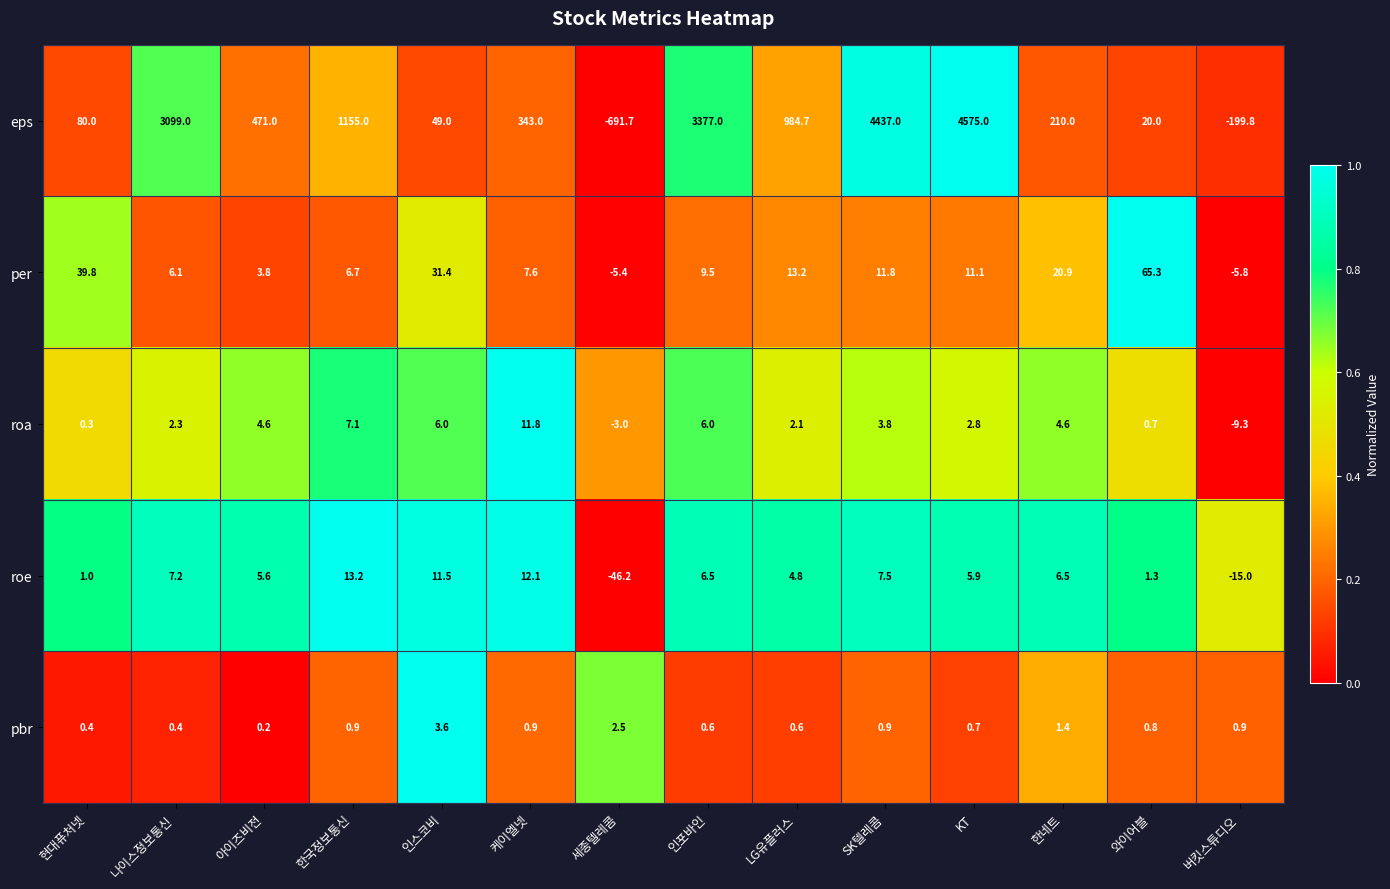

The roe series shows 7.2 at 나이스정보통신. True or false?

True